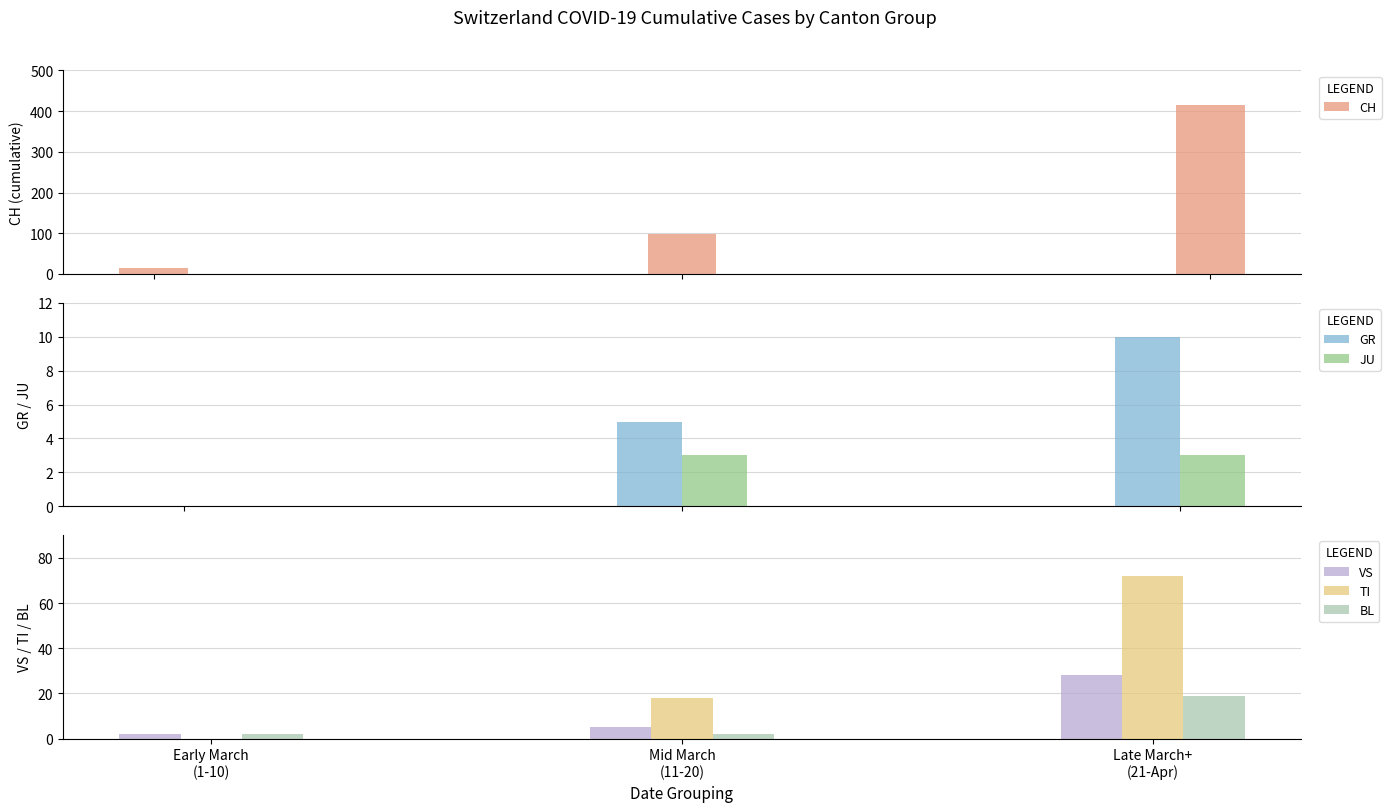

What is the value of the TI bar at the 3rd from the left?

72